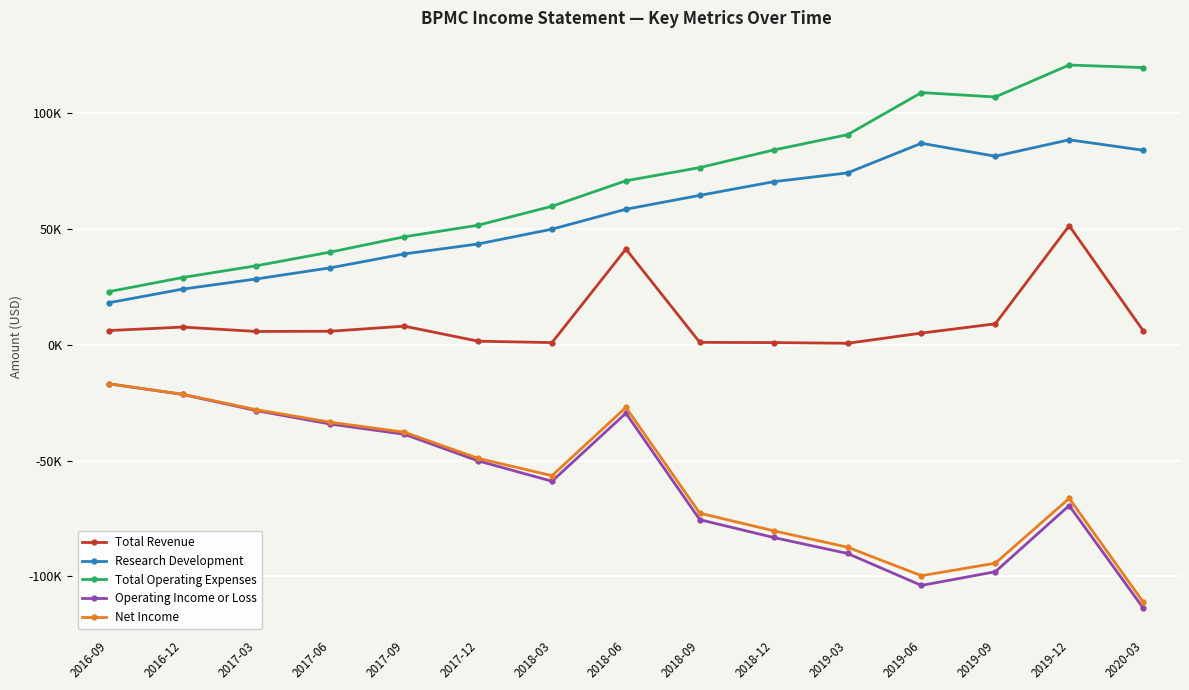

What is the difference between the Operating Income or Loss values at 2018-12 and 2018-09?

7700